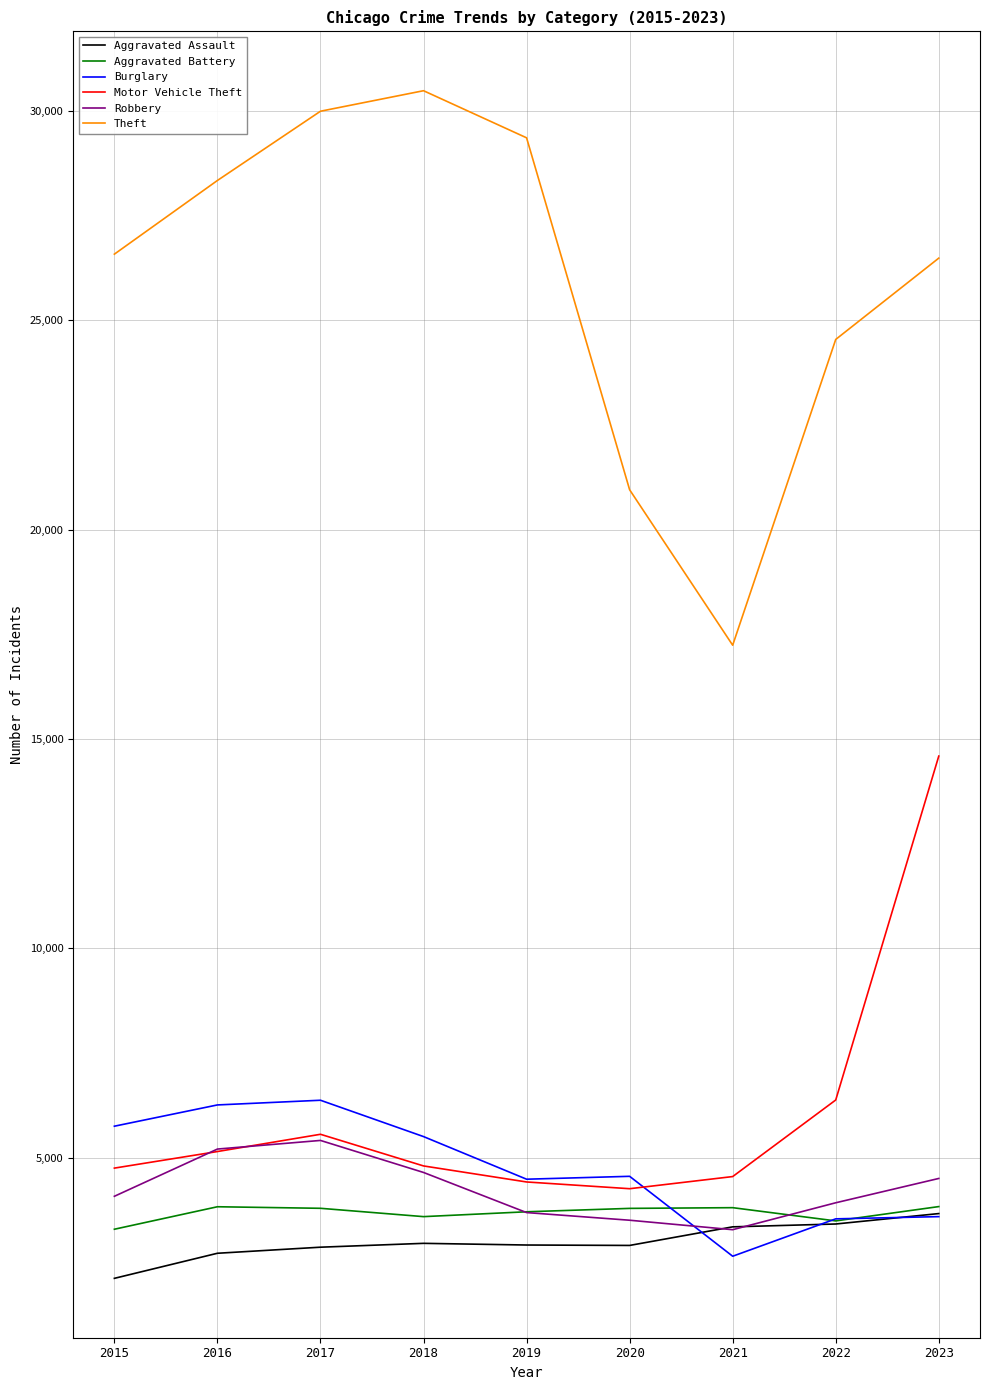

What is the total value across all series at 2022?

45279